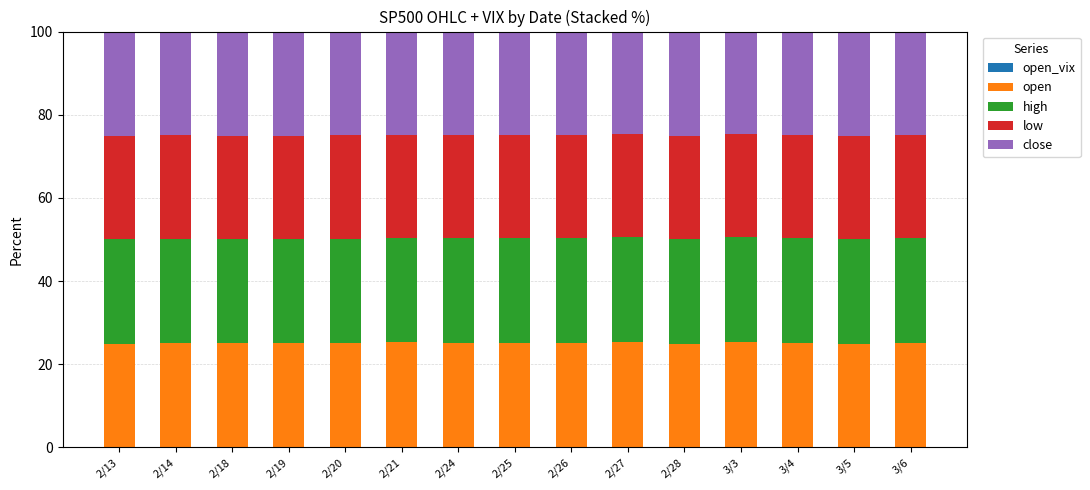

Which series has the widest spread of values?

close